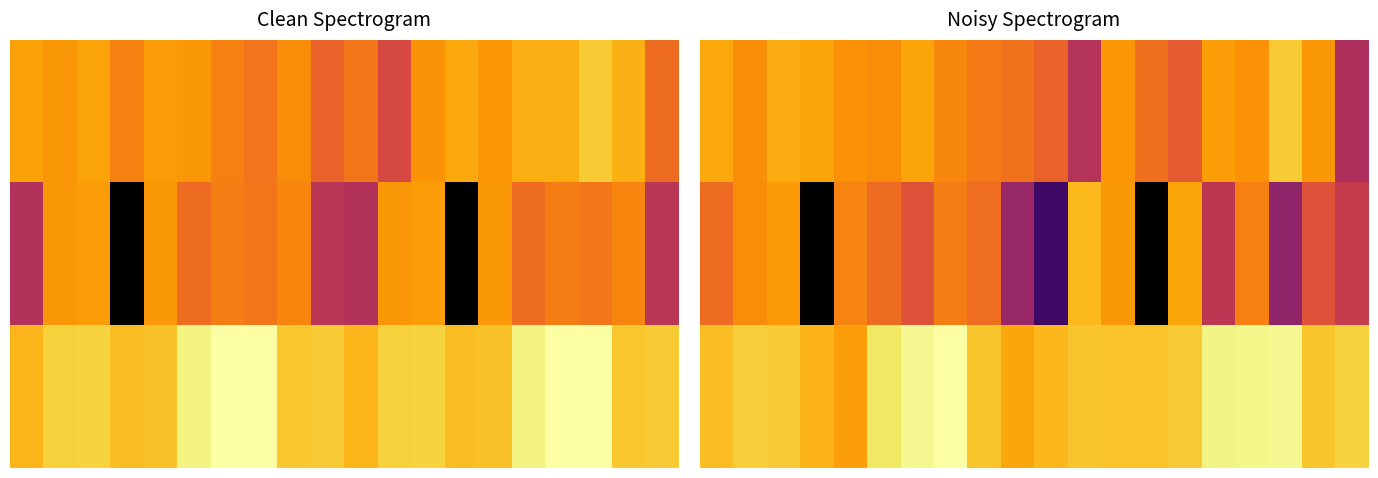

Reading right to left, what are all the values shown in this chart?

row_0: 2.4	4.0	4.6	4.0	4.1	3.3	3.6	4.0	2.5	3.4	3.6	3.7	3.9	4.2	3.9	4.0	4.2	4.3	3.9	4.2
row_1: 2.8	3.2	2.0	3.8	2.6	4.2	0.0	4.0	4.4	1.0	2.2	3.5	3.8	3.2	3.5	3.8	0.0	4.1	3.9	3.5
row_2: 4.7	4.5	5.1	5.1	5.1	4.6	4.5	4.5	4.5	4.4	4.2	4.5	5.2	5.1	4.9	4.1	4.3	4.6	4.6	4.5